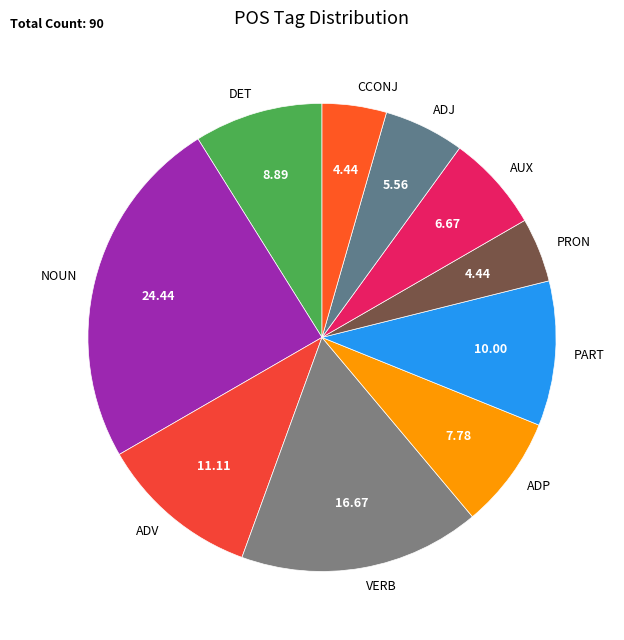

Is VERB the majority of the pie?

No